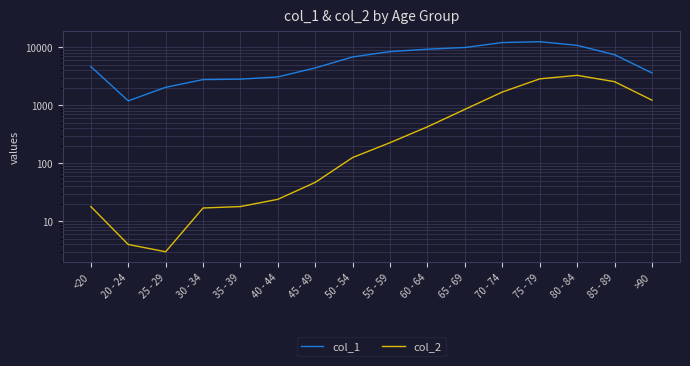

Which series has the largest total across all categories?

col_1